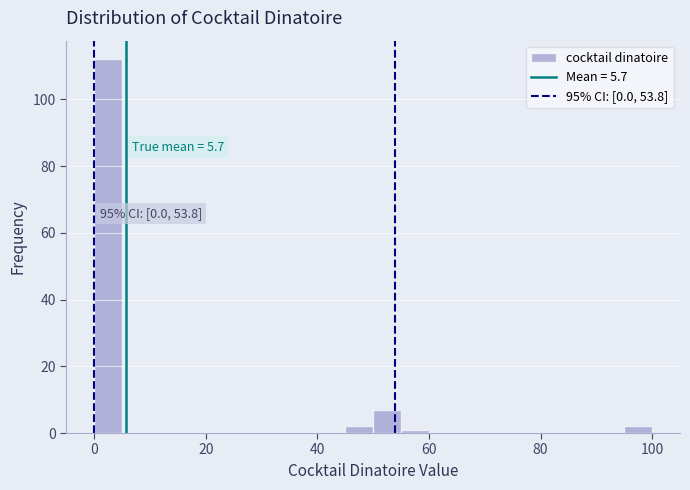

Read against the x-axis, roughly where is the centre of the tallest bar?

2